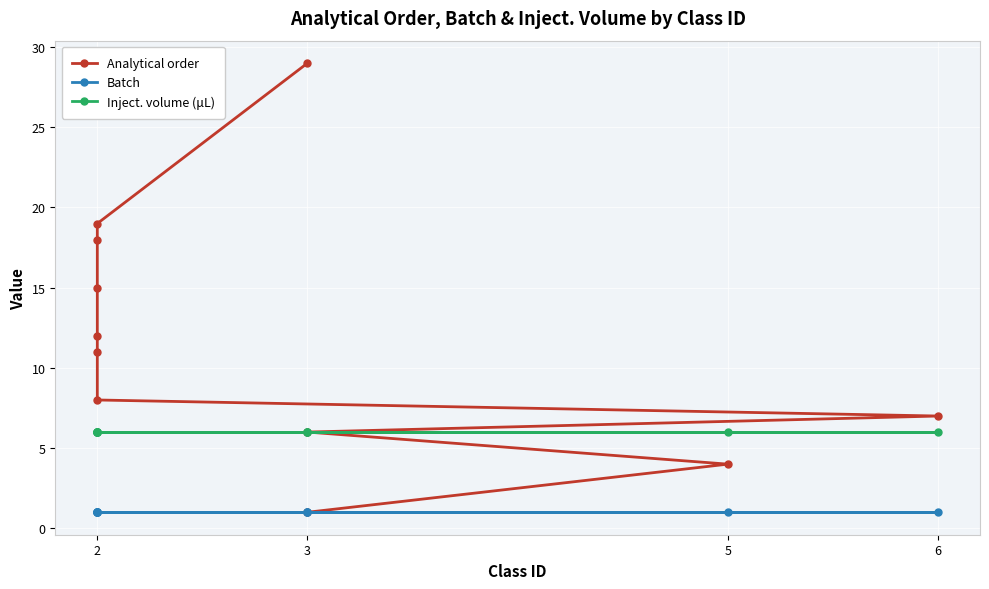

True or false: Batch and Analytical order cross at least once.

False